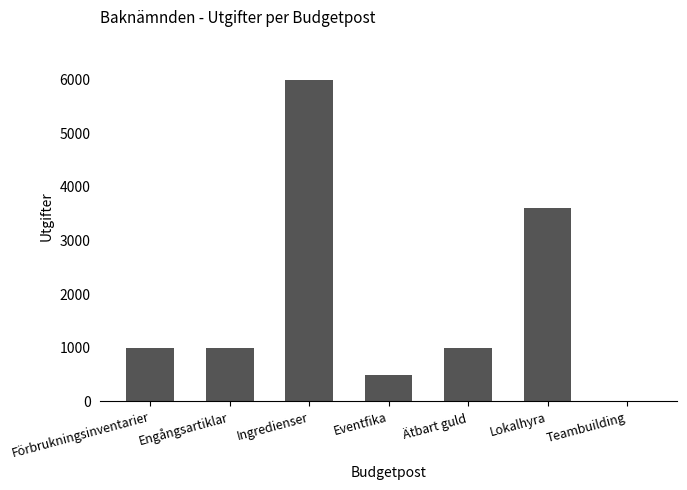

What is the average value?

1871